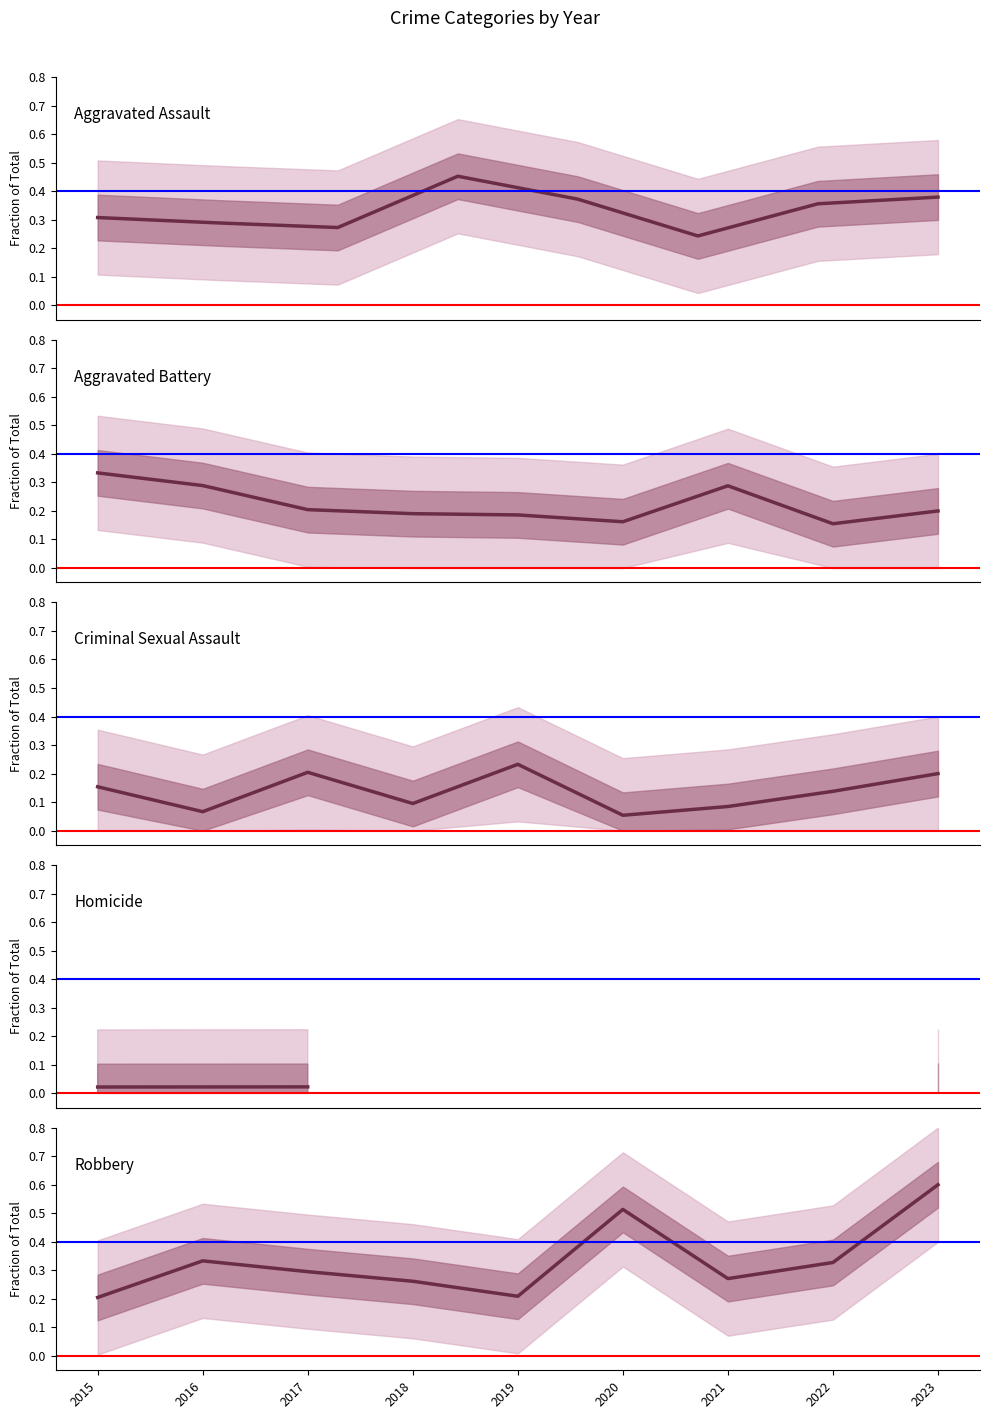

What is the minimum value for Aggravated Battery?

0.2